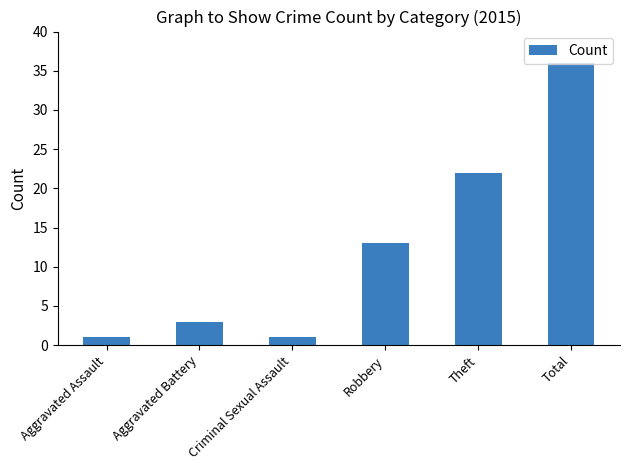

What is the sum of the values at Aggravated Battery and Theft?

25